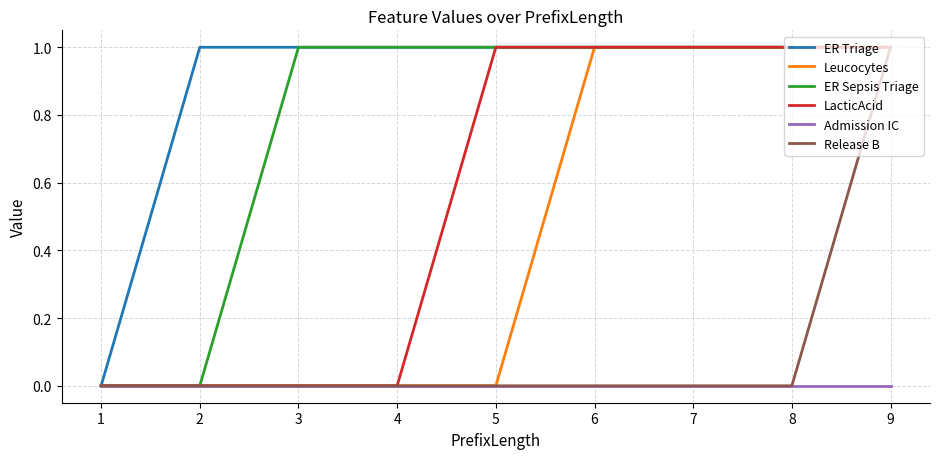

What is the difference between the highest and lowest values at 8?

1